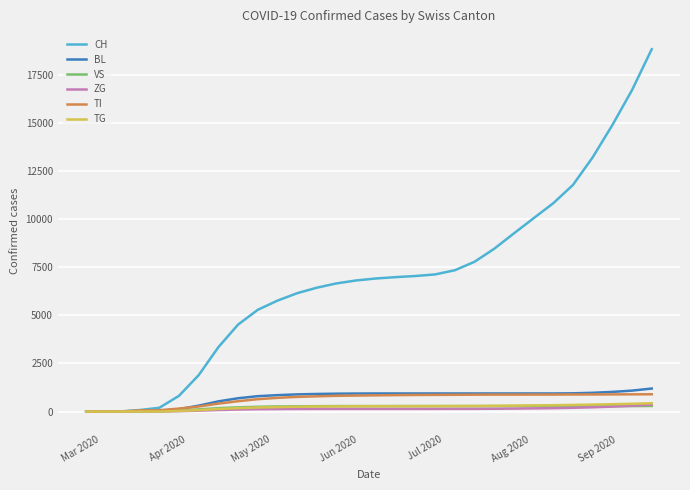

What is the greatest value displayed?

18827